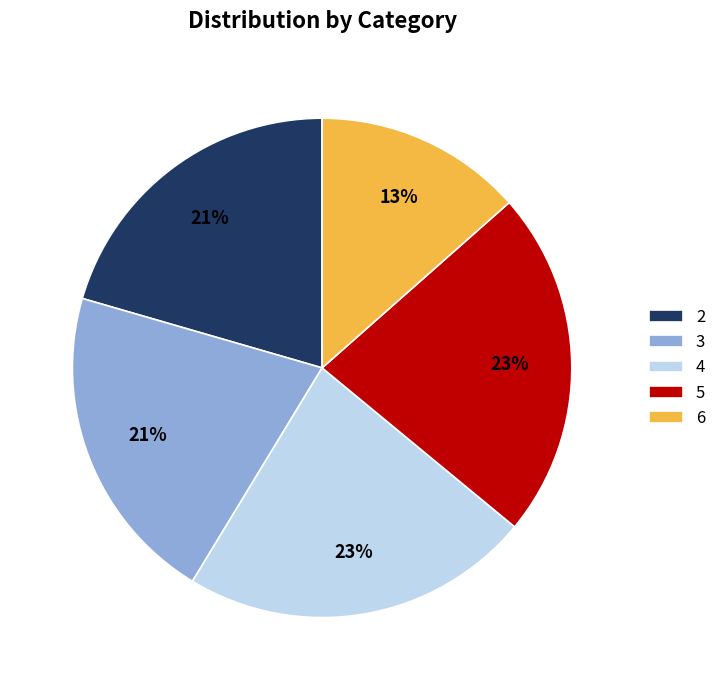

Combined, do 2 and 6 account for over 50%?

No